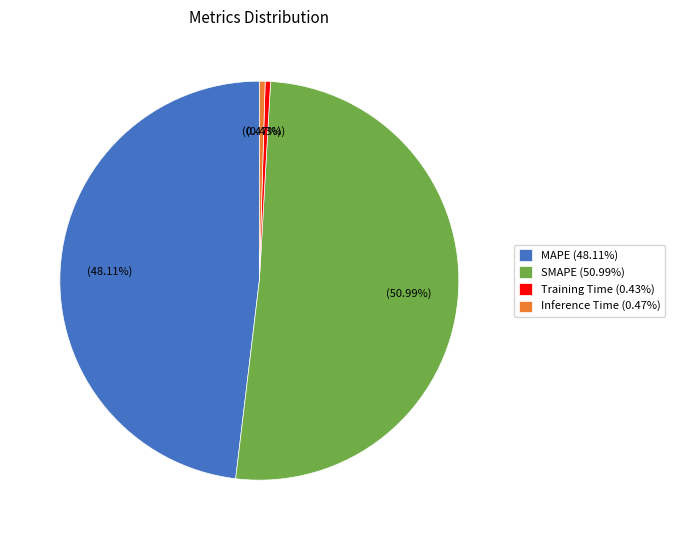

Between MAPE (48.11%) and Training Time (0.43%), which is larger?

MAPE (48.11%)